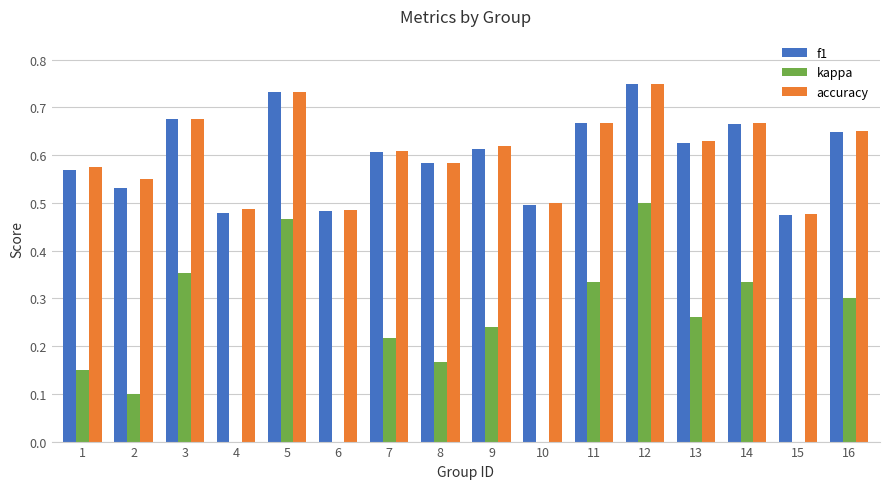

How many bars are there in total?

48